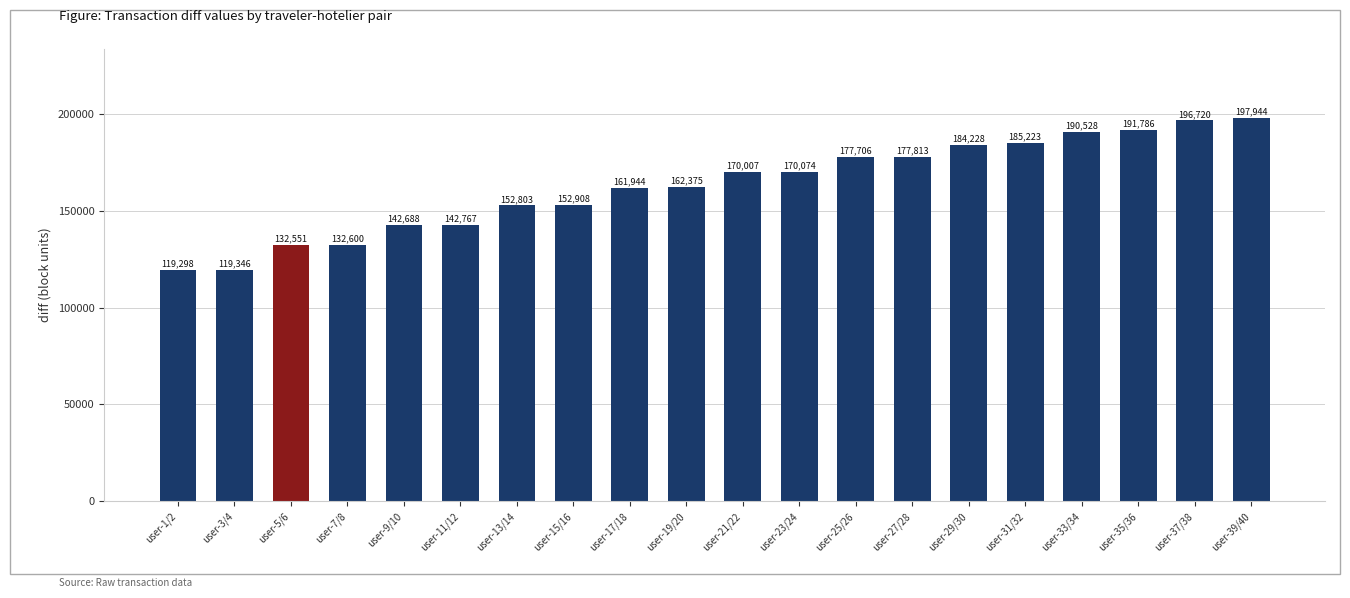

Read the value at user-29/30, to the nearest 50.

184250